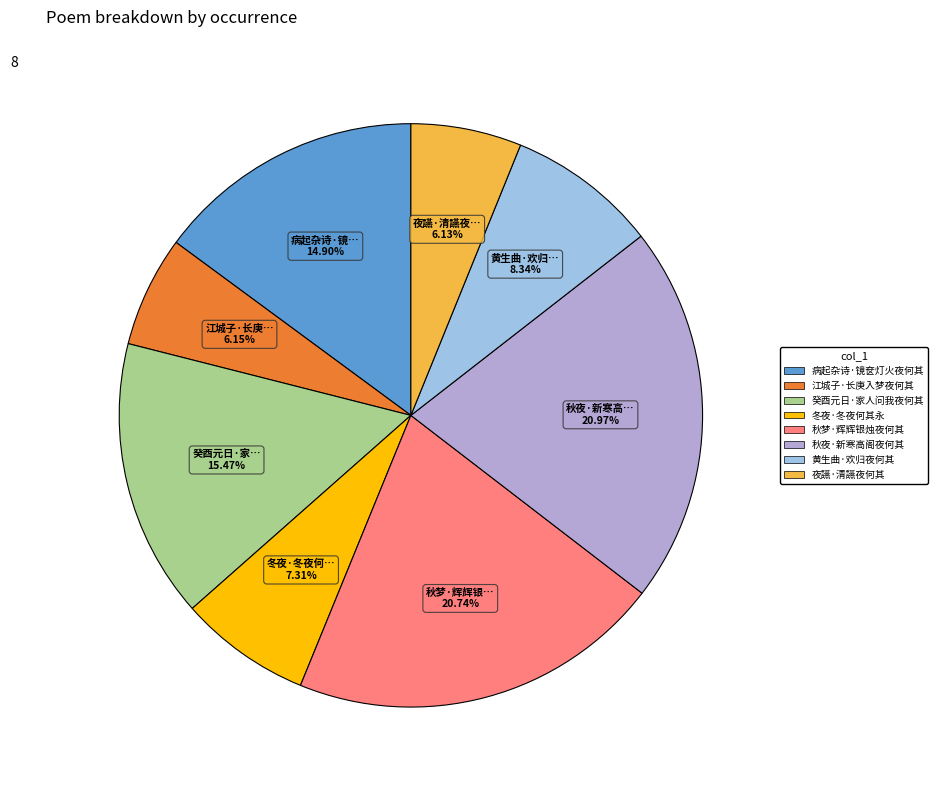

To the nearest percent, what is the difference between the largest and smallest slice percentages?

15%